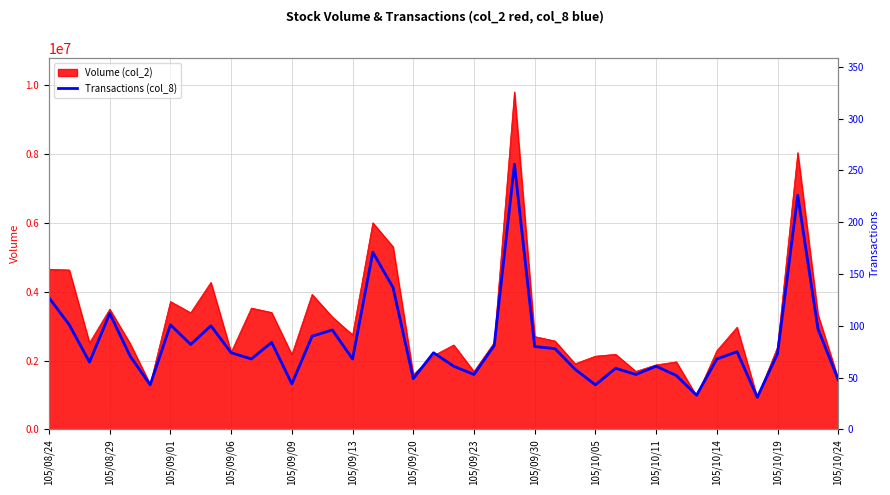

What is the difference between the maximum and minimum values?

225